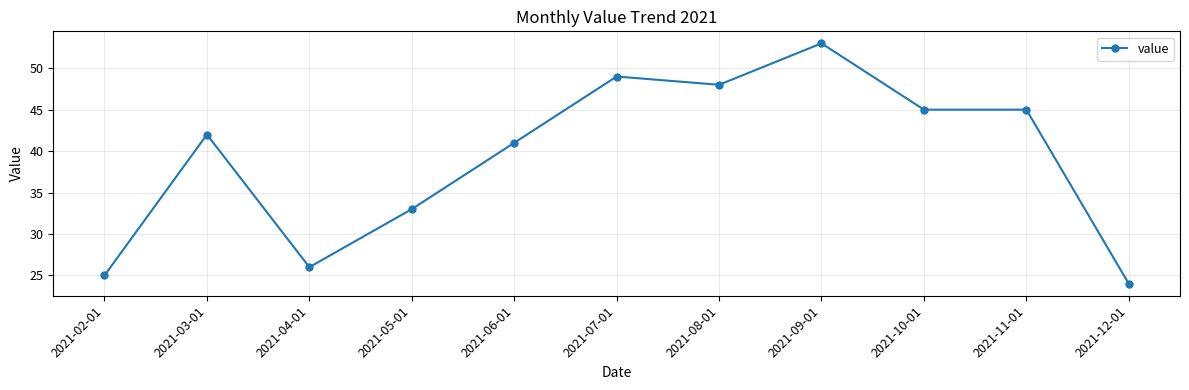

How many lines are shown in the chart?

1